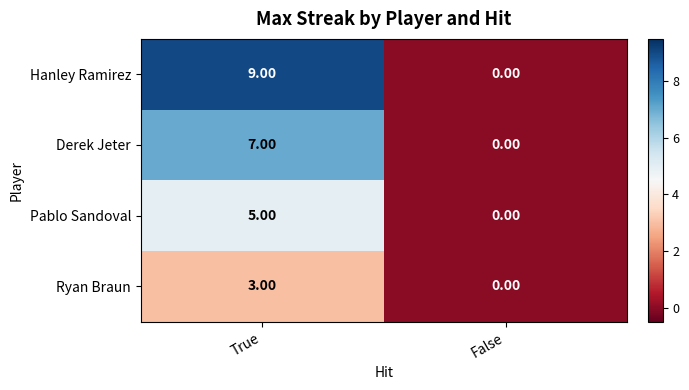

What is the sum of all Derek Jeter values?

7